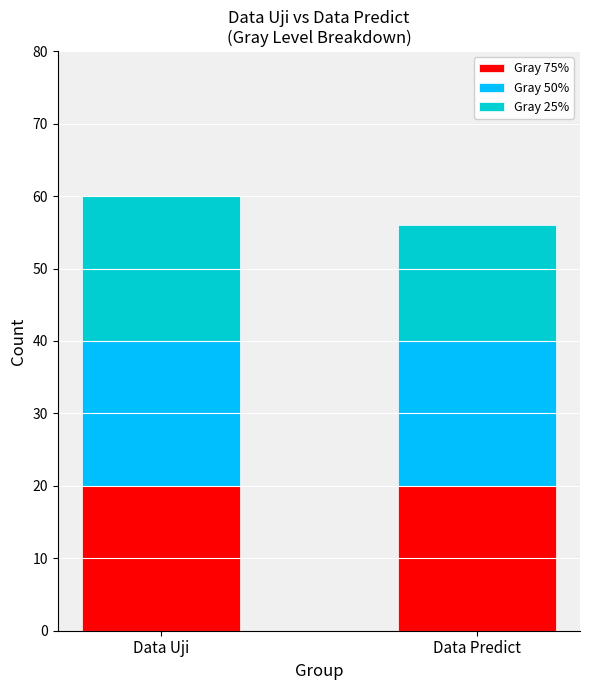

What is the average value of the Gray 75% series?

20